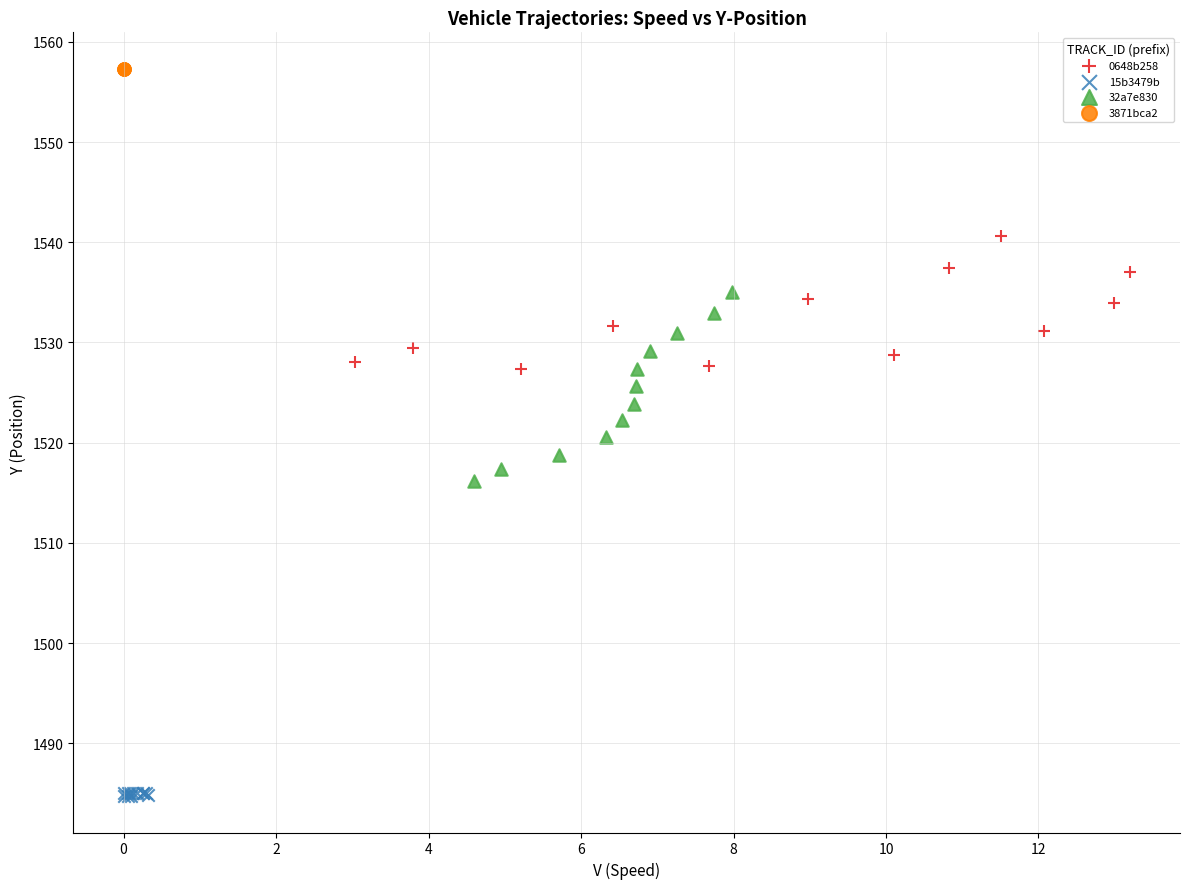

Which series reaches the maximum Y coordinate?

3871bca2